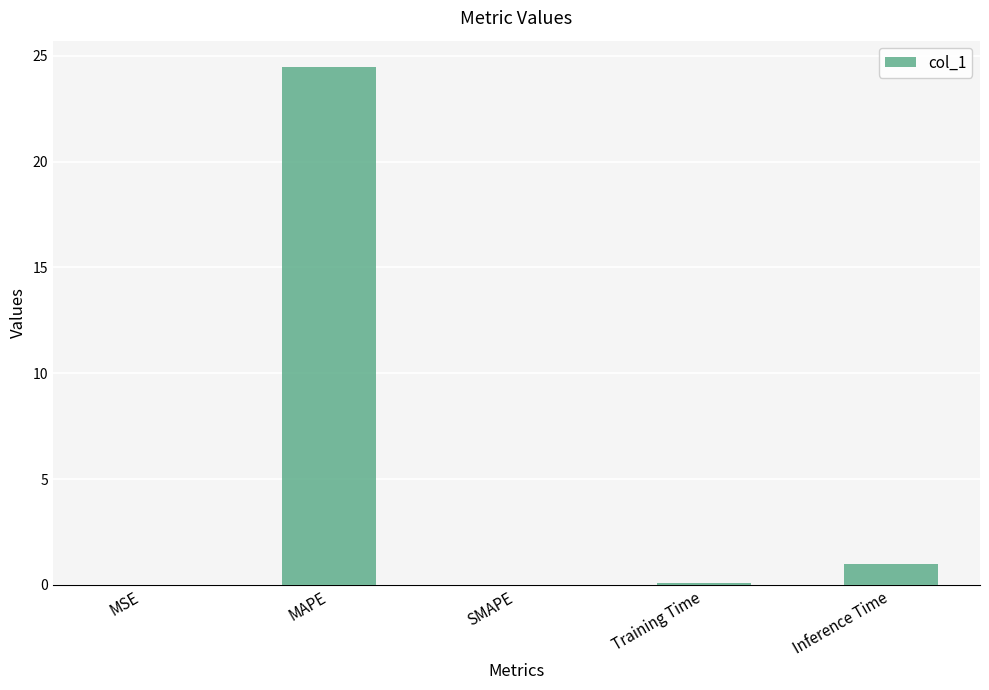

True or false: the data shows 13.2 at MAPE.

False